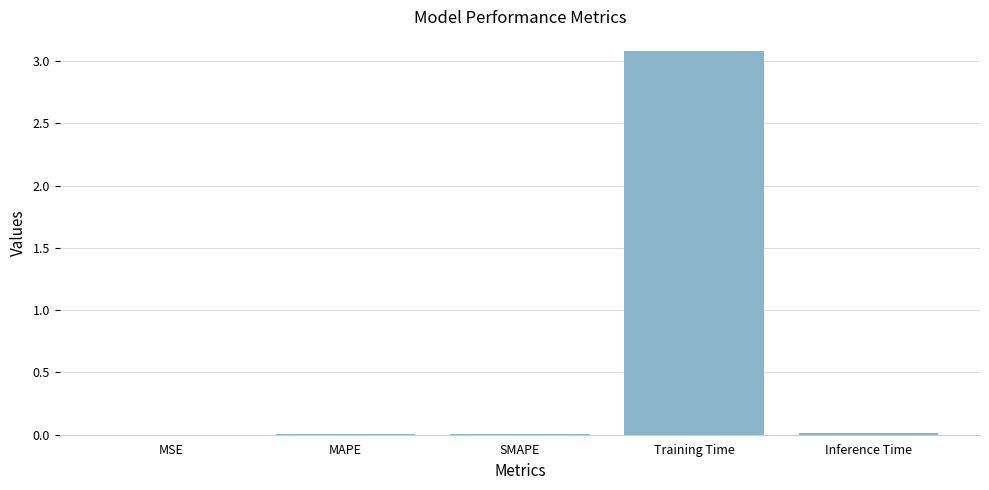

True or false: the data shows 3.1 at Training Time.

True